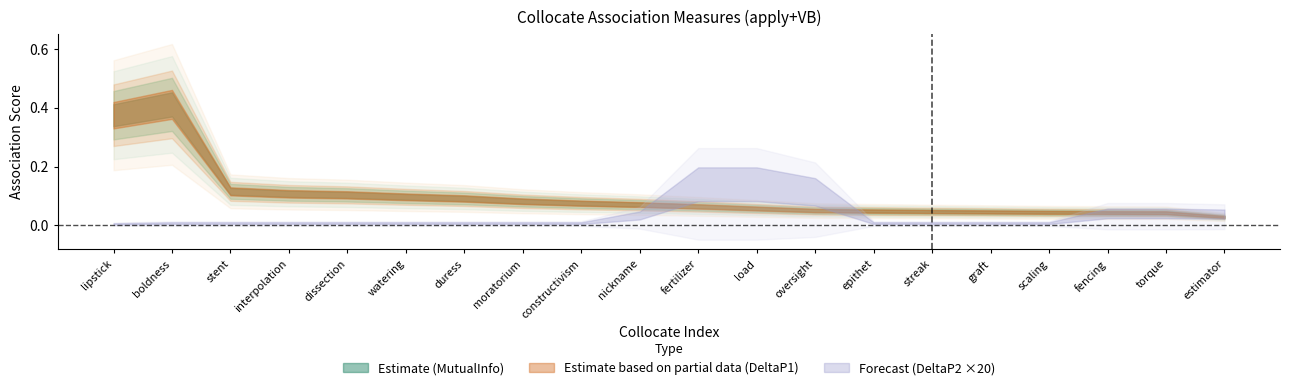

What is the total value across all series at fertilizer?

0.1